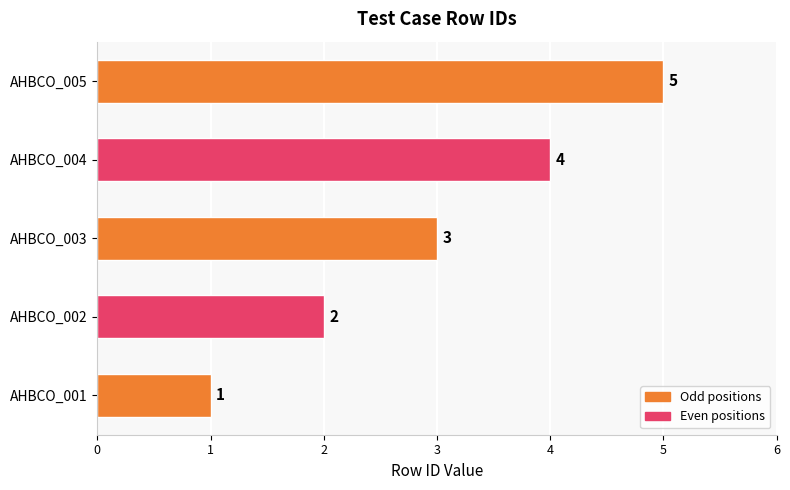

Count the values in the range 2 to 4.

3